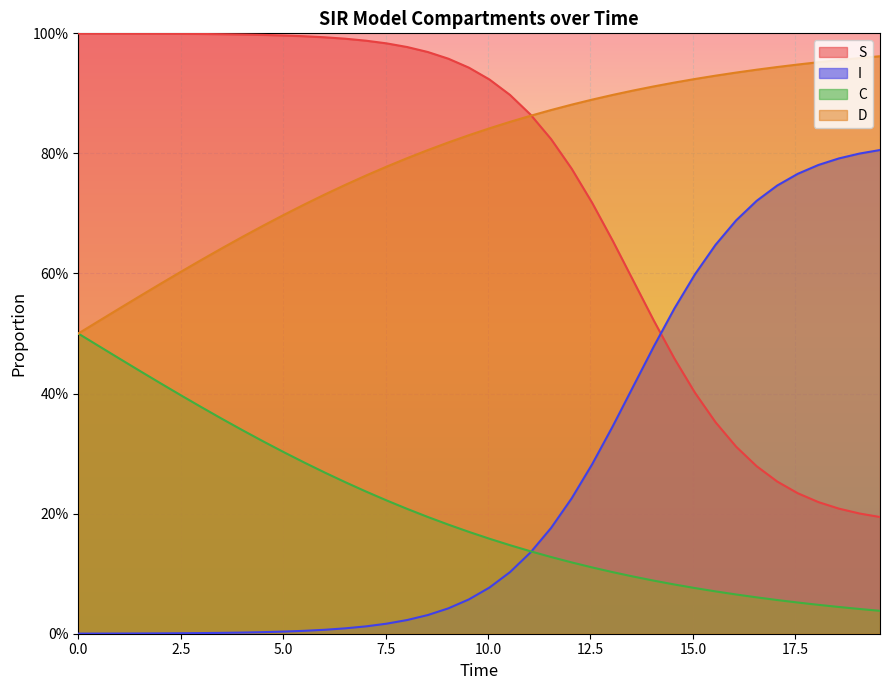

What are all the series names shown in the legend?

S, I, C, D